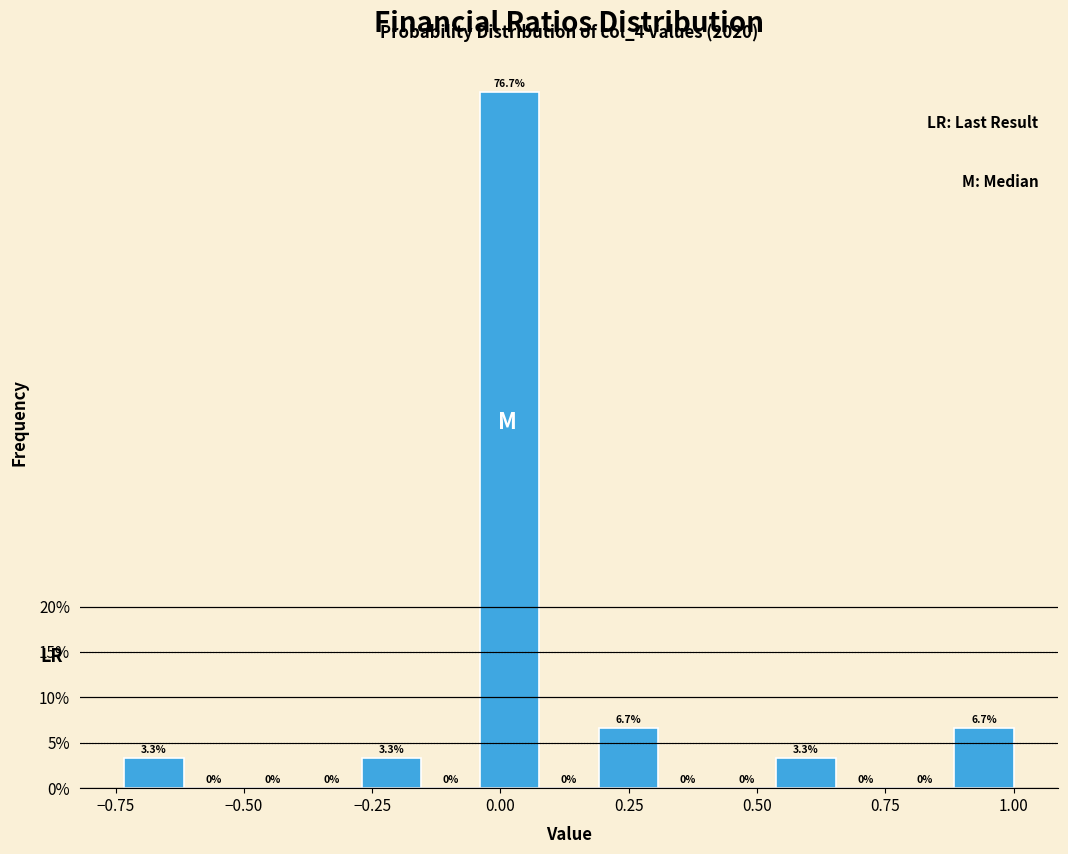

Around what value on the x-axis is the tallest bar? Give the approximate position of its centre, as read against the axis.

0.00